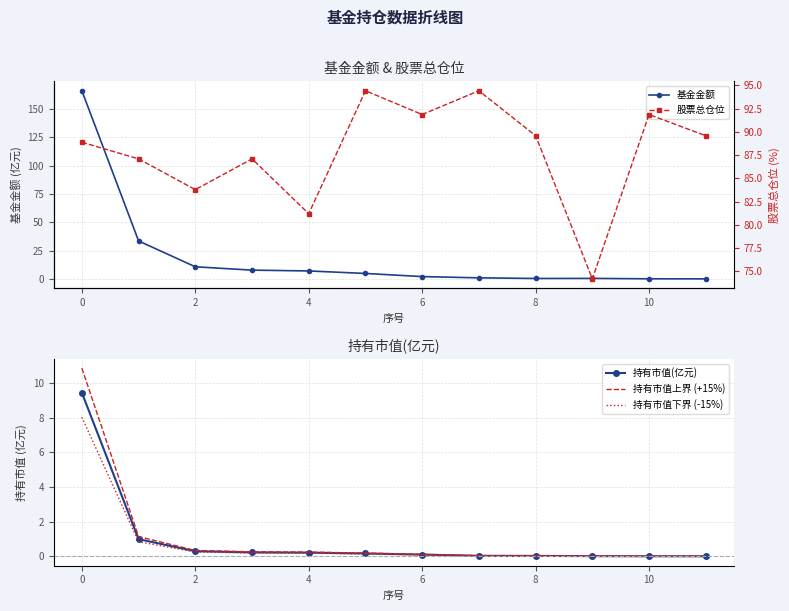

True or false: 基金金额 has a value of 2.1 at 6.

True